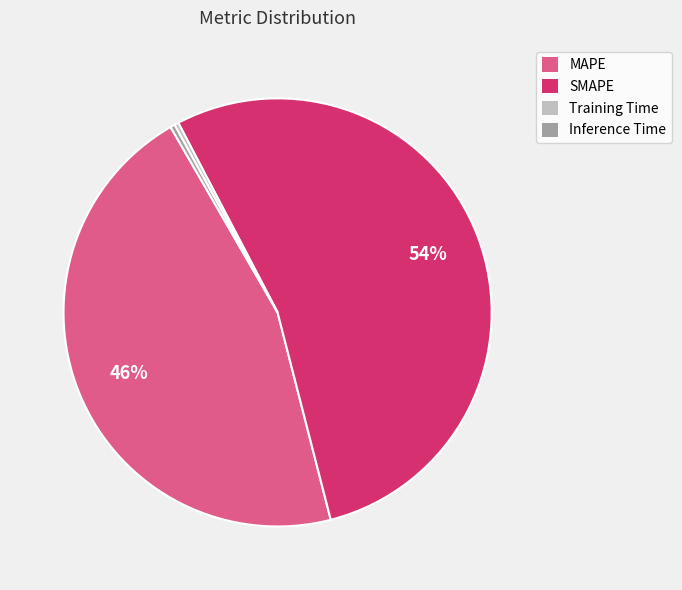

Combined, do MAPE and Training Time account for over 50%?

No